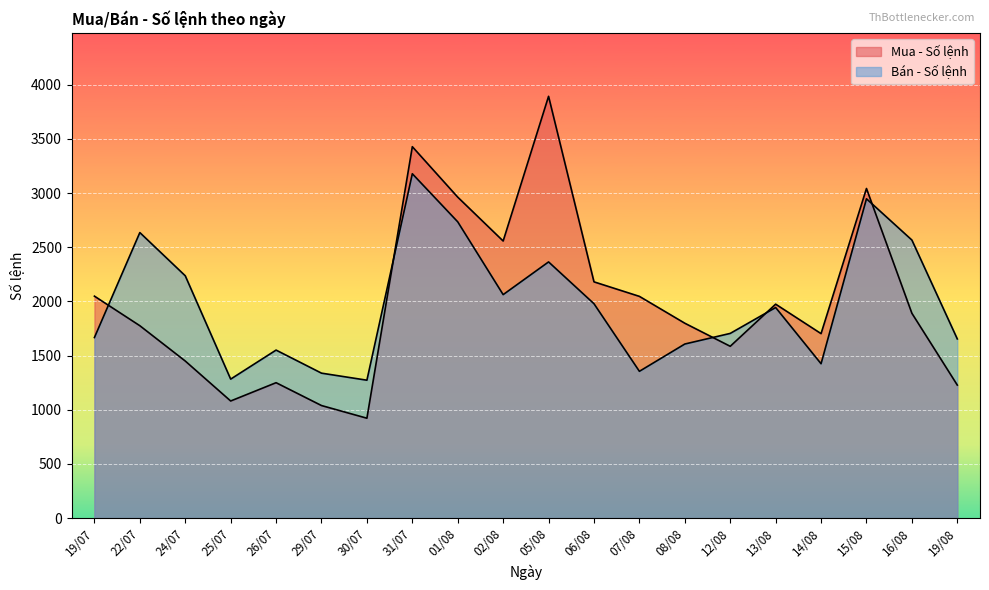

Which category has the highest value in the Bán - Số lệnh series?

31/07